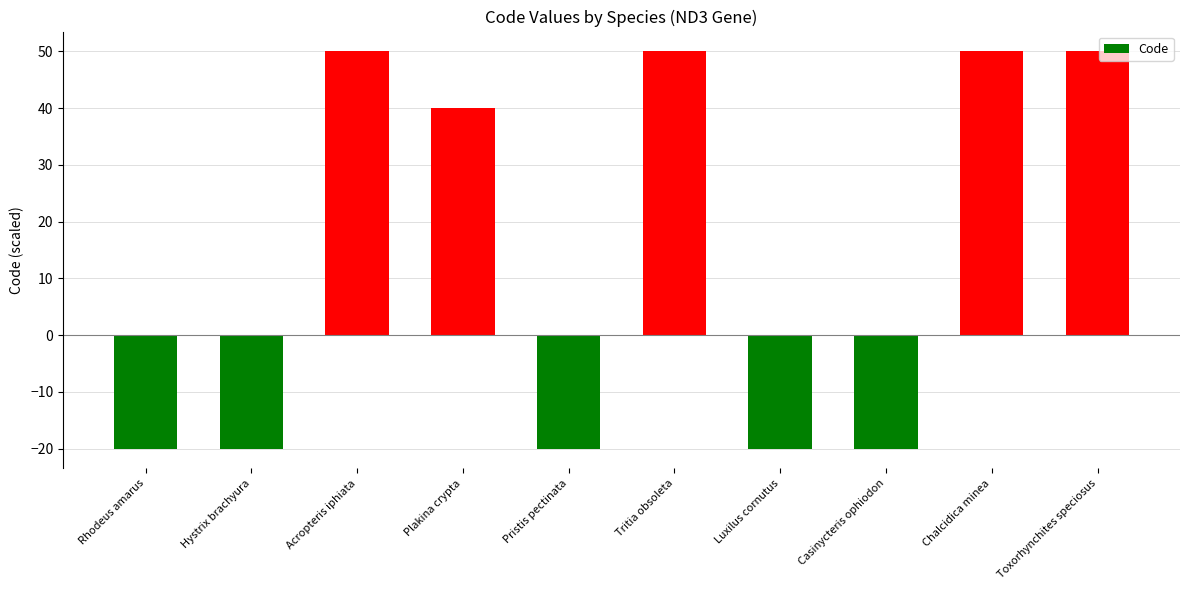

What is the minimum value shown in the chart?

-20